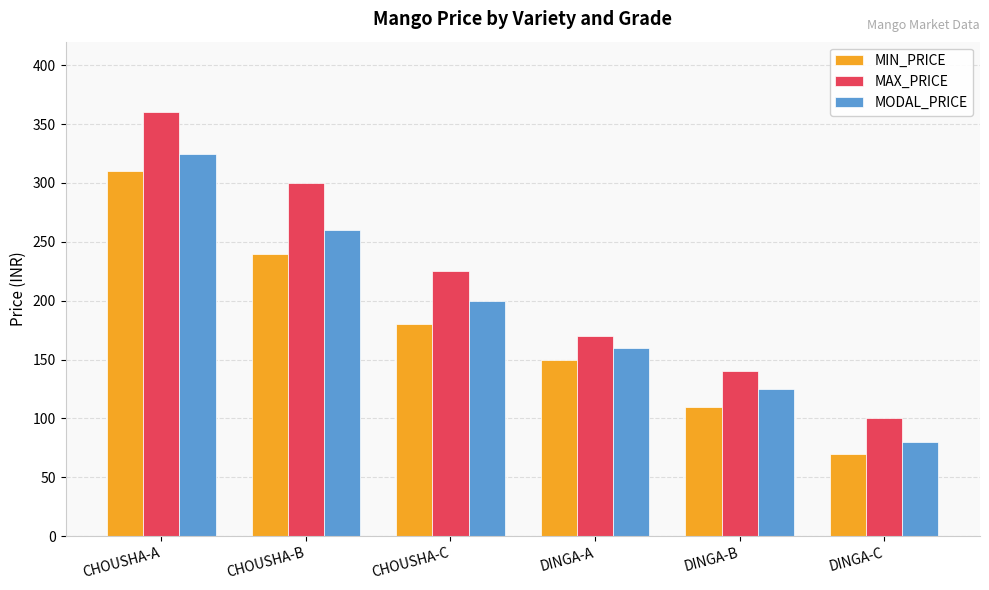

What is the total value across all series at DINGA-A?

480